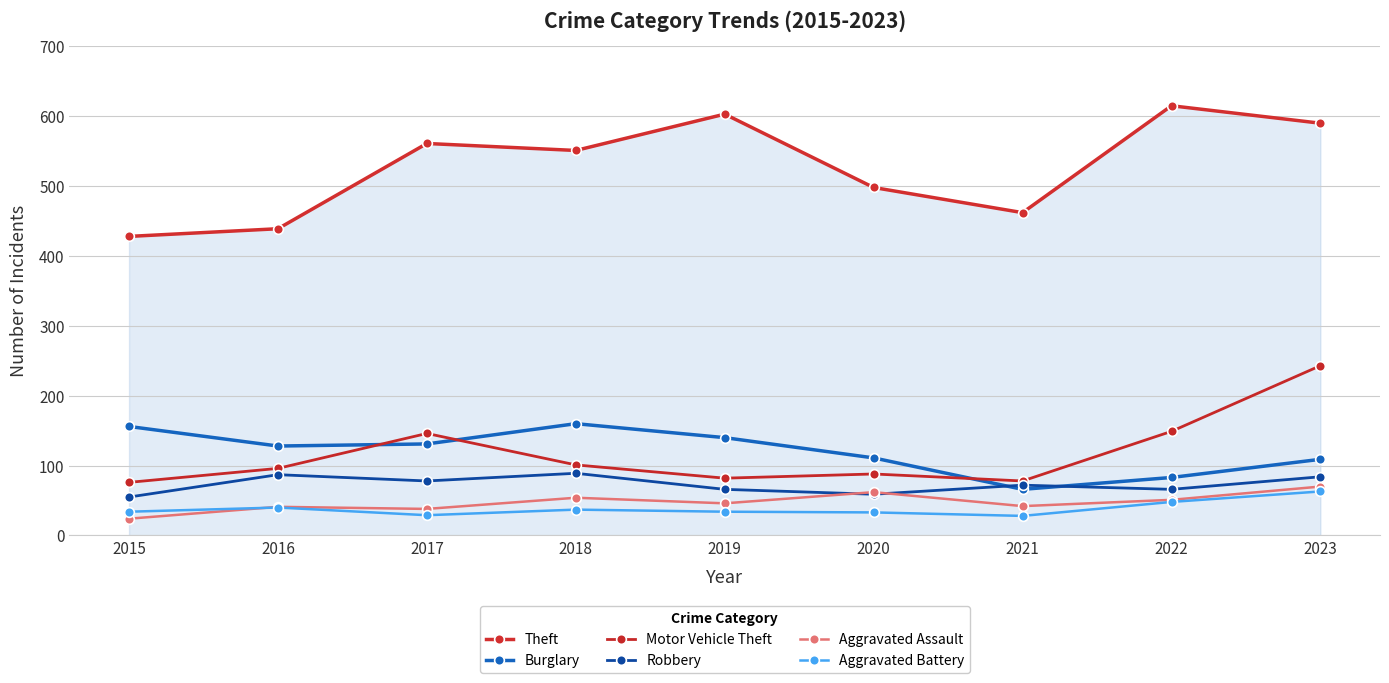

Which category has the highest value in the Motor Vehicle Theft series?

2023